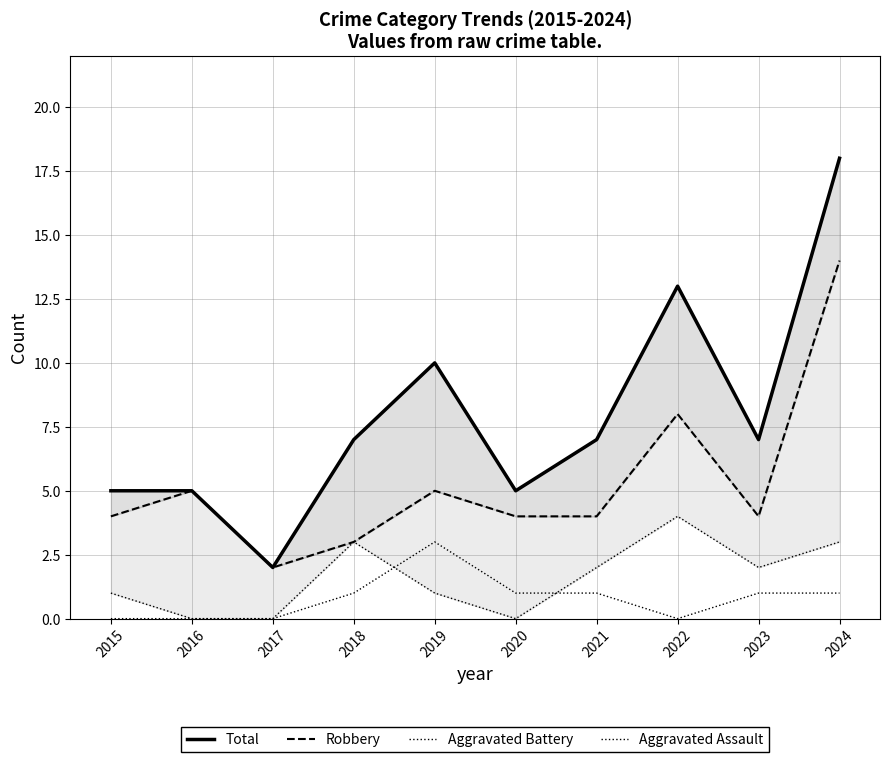

Where is Aggravated Assault nearest to the value 1?

2018